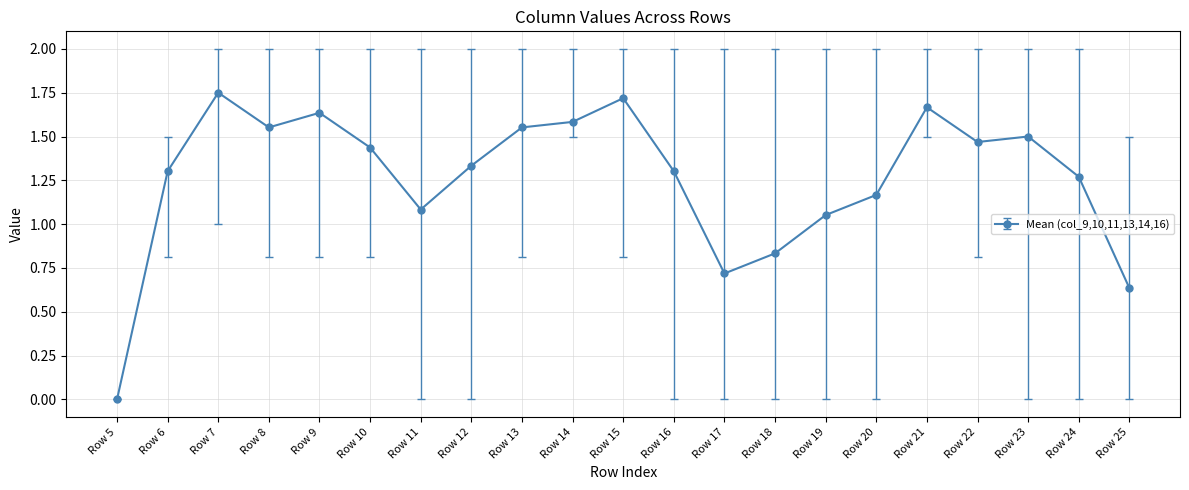

True or false: the data shows 0.5 at Row 22.

False